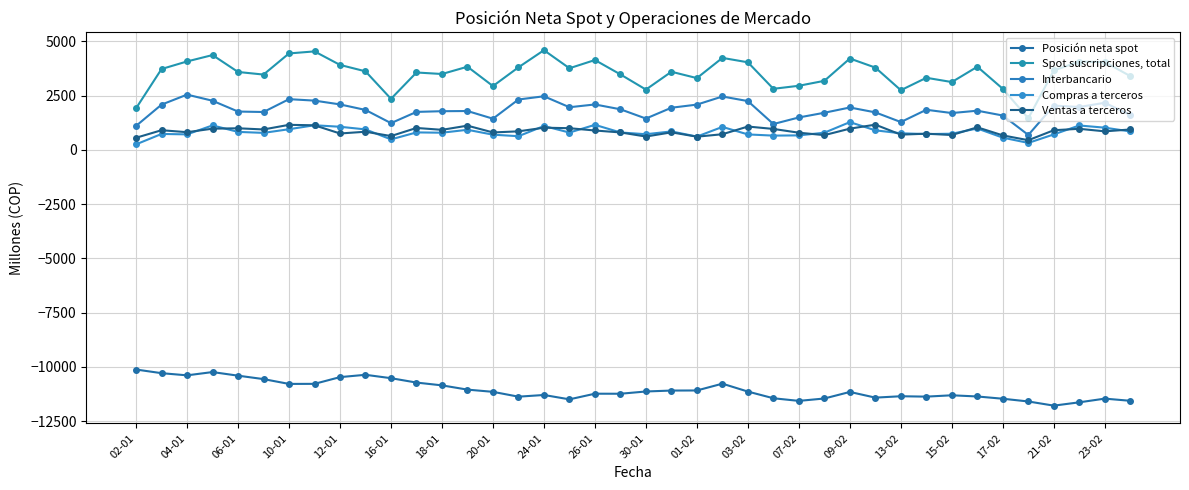

What is the average value of the Compras a terceros series?

820